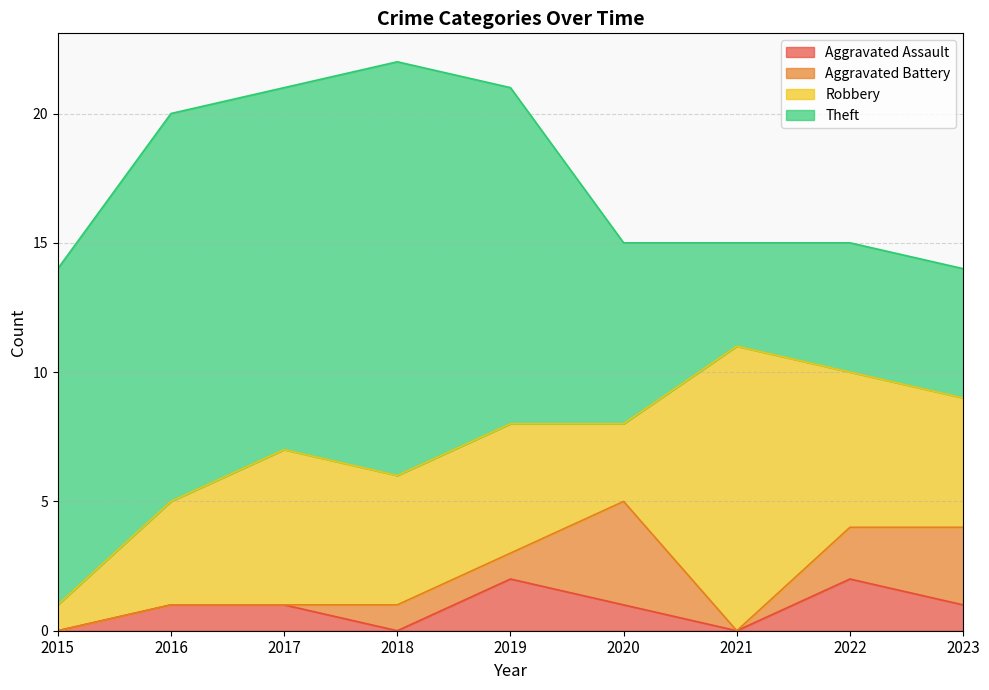

Is the value of Theft at 2022 greater than the value of Robbery at 2015?

Yes